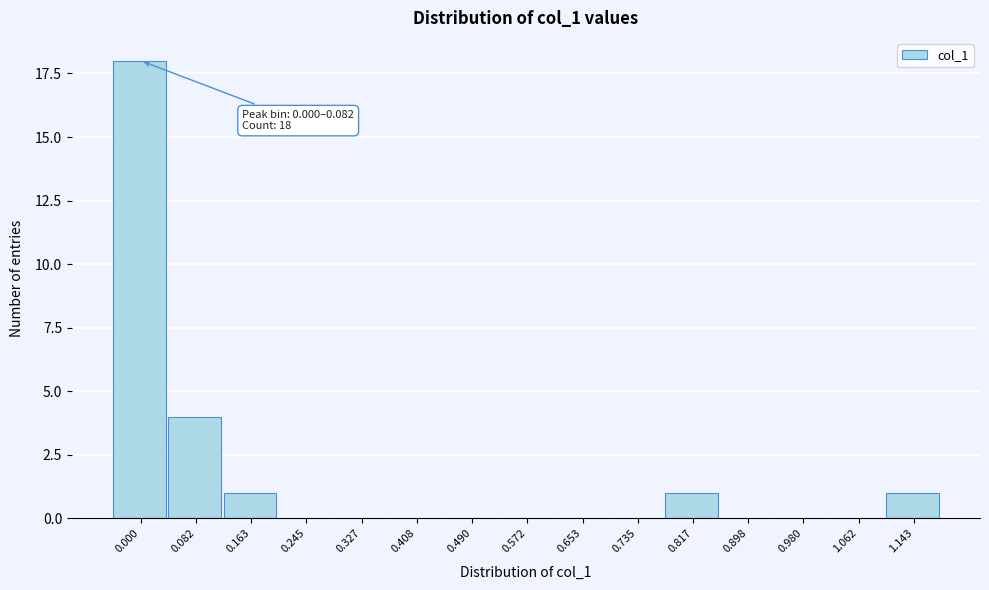

Reading left to right, list all the values displayed in this chart.

0.000=18	0.082=4	0.163=1	0.245=0	0.327=0	0.408=0	0.490=0	0.572=0	0.653=0	0.735=0	0.817=1	0.898=0	0.980=0	1.062=0	1.143=1